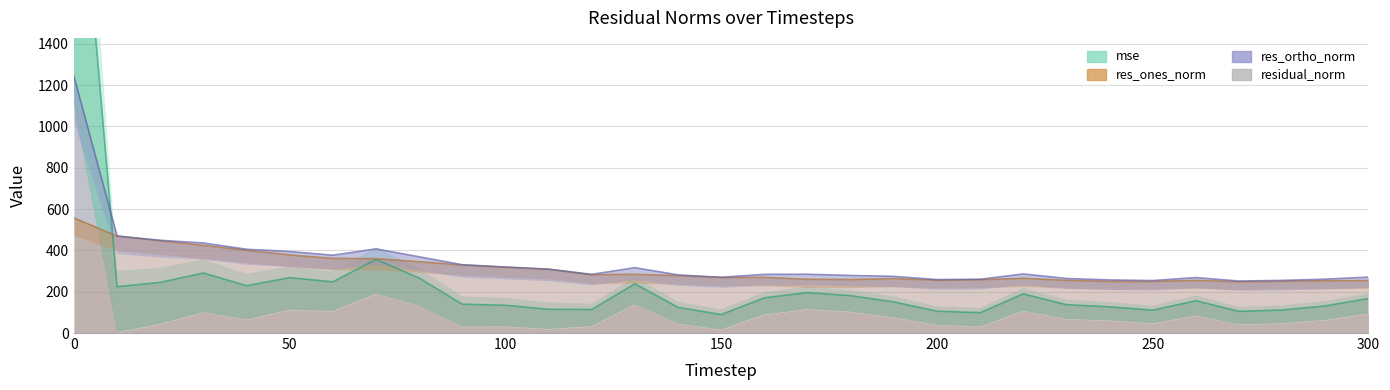

What is the value of the residual_norm point at the 15th from the left?

281.3